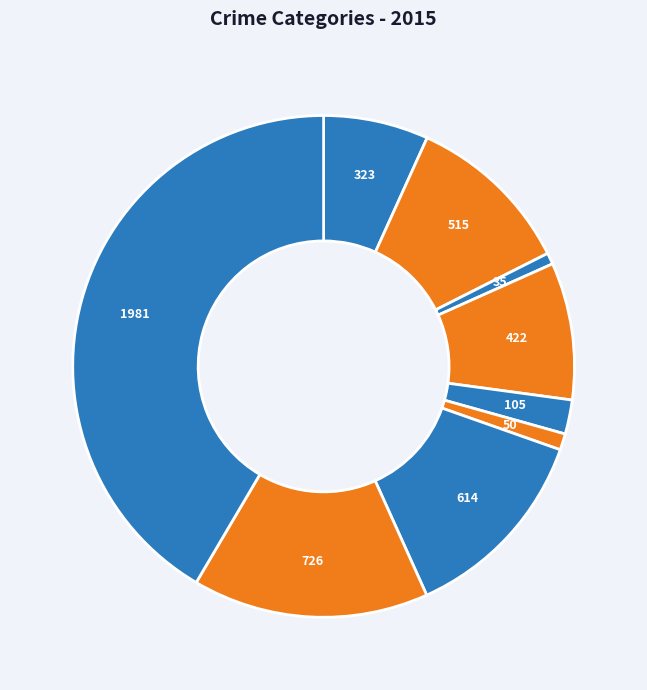

To the nearest percent, what is the combined percentage of Aggravated Battery and Homicide?

12%